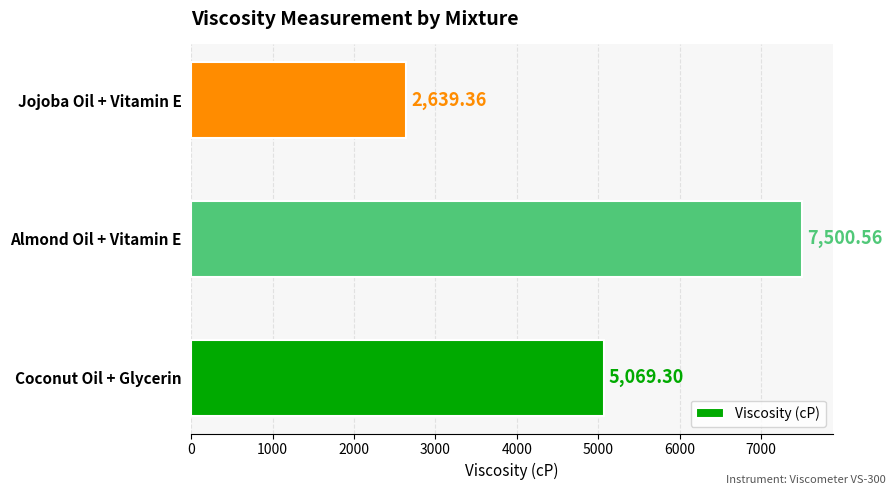

How many series are shown in this chart?

1